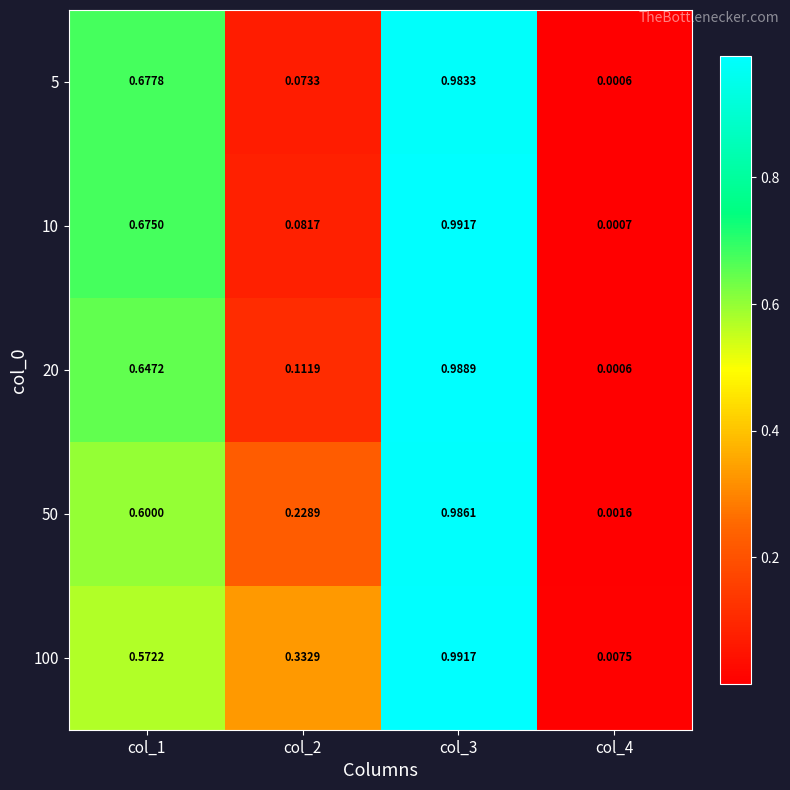

Is the value of 50 at col_4 greater than the value of 5 at col_4?

Yes